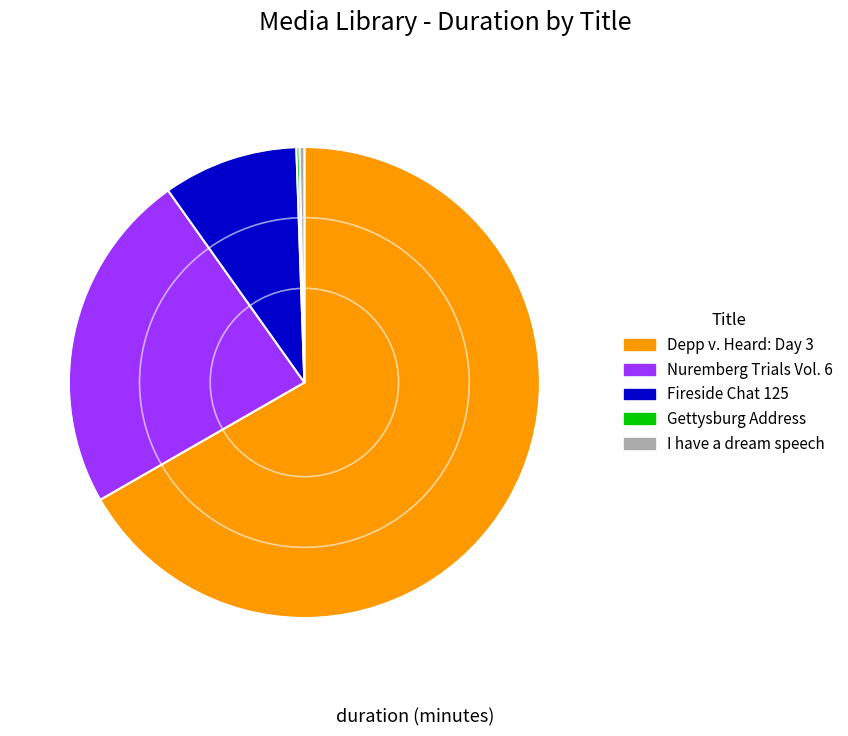

Which slice is the largest?

Depp v. Heard: Day 3